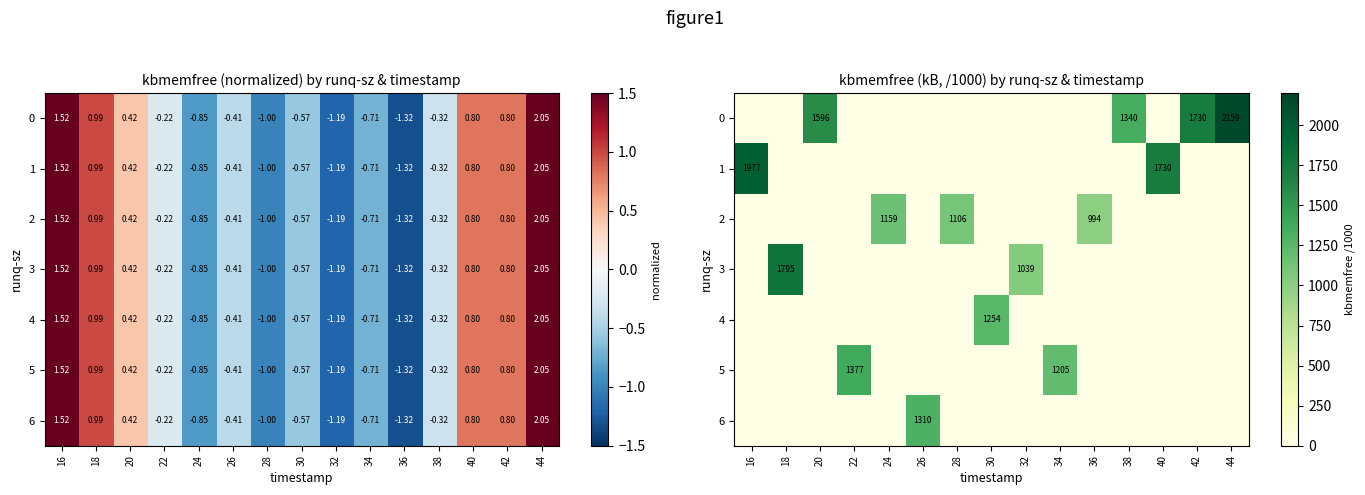

At which category does the chart reach its minimum across all series?

16